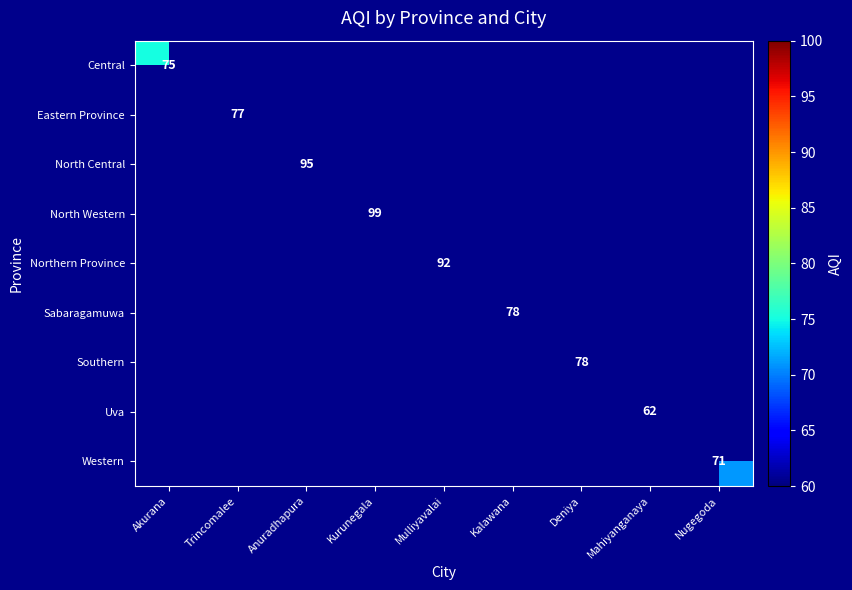

How many data points in Sabaragamuwa are above 0?

1